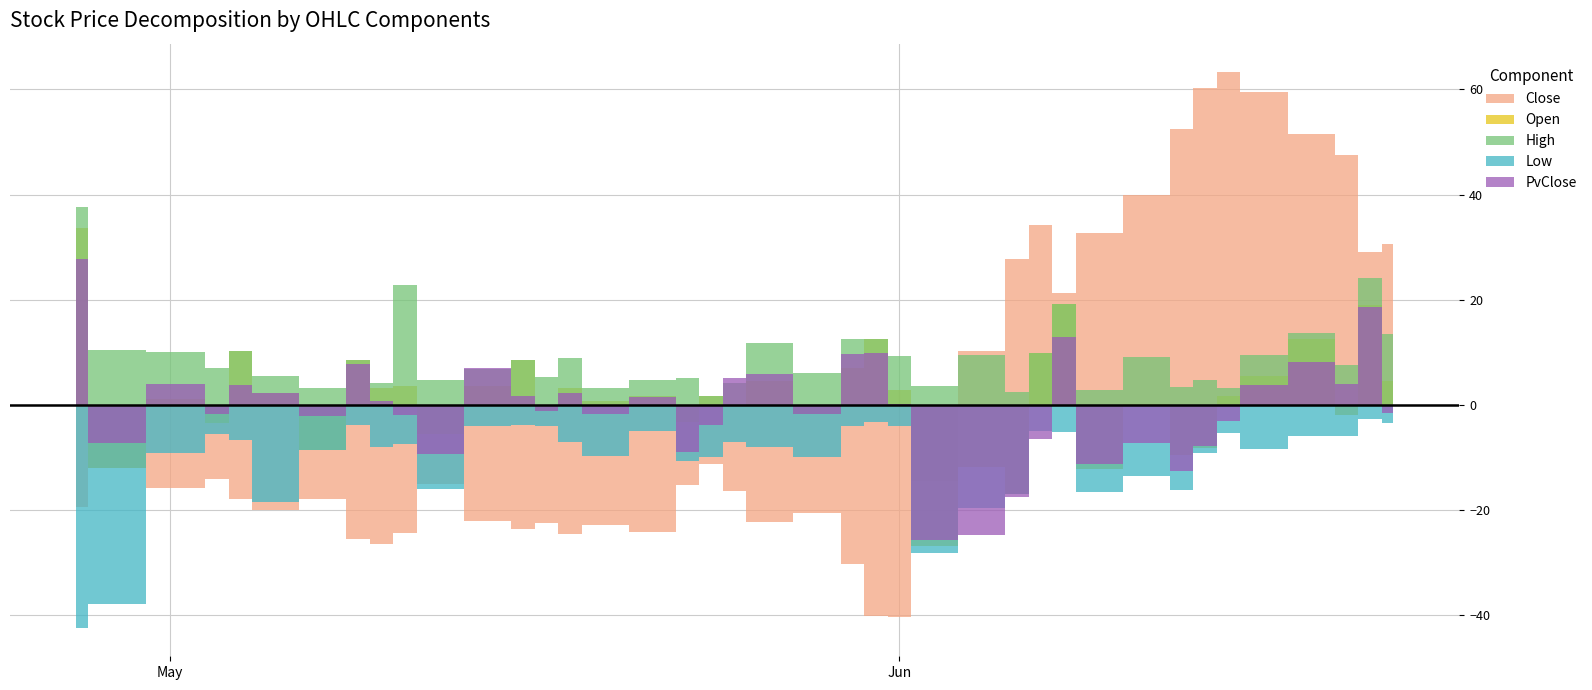

Reading left to right, what are all the values shown in this chart?

Close: 582.7	590.1	586.2	588.0	584.1	582.0	584.1	576.4	575.6	577.7	587.0	580.0	578.4	579.6	577.4	579.2	577.8	586.8	590.7	585.6	579.8	581.5	571.9	561.9	561.7	587.5	612.3	629.7	636.3	623.4	634.7	642.0	654.6	662.4	665.5	661.6	653.6	649.6	631.1	632.7
Open: 616.3	578.0	587.3	584.6	594.4	584.1	575.5	584.9	578.9	581.3	581.5	583.6	586.8	578.4	580.6	580.0	579.4	583.5	592.4	585.4	584.2	579.8	578.8	574.4	564.5	560.7	600.4	612.8	646.2	642.6	622.5	642.2	645.1	654.1	667.1	667.1	666.1	647.7	650.1	637.2
High: 620.3	600.4	596.2	595.0	594.4	587.4	587.4	584.9	579.7	600.4	591.6	586.7	586.8	584.8	586.2	582.4	582.5	591.9	592.4	589.7	591.5	587.4	584.4	574.4	571.0	591.0	621.7	632.2	646.2	642.6	637.6	651.1	658.0	667.1	668.7	671.1	667.3	657.1	655.1	646.2
Low: 540.1	552.1	577.1	582.5	577.5	563.5	575.5	572.5	567.5	570.2	571.0	575.8	574.6	575.5	570.3	569.5	572.7	576.0	580.8	578.5	571.8	571.5	567.7	558.8	557.7	559.2	592.6	612.8	631.2	618.2	618.0	628.5	638.3	653.1	660.1	653.1	647.7	643.7	628.3	629.2
PvClose: 610.5	582.7	590.1	586.2	588.0	584.1	582.0	584.1	576.4	575.6	577.7	587.0	580.0	578.4	579.6	577.4	579.2	577.8	586.8	590.7	585.6	579.8	581.5	571.9	561.9	561.7	587.5	612.3	629.7	636.3	623.4	634.7	642.0	654.6	662.4	665.5	661.6	653.6	649.6	631.1